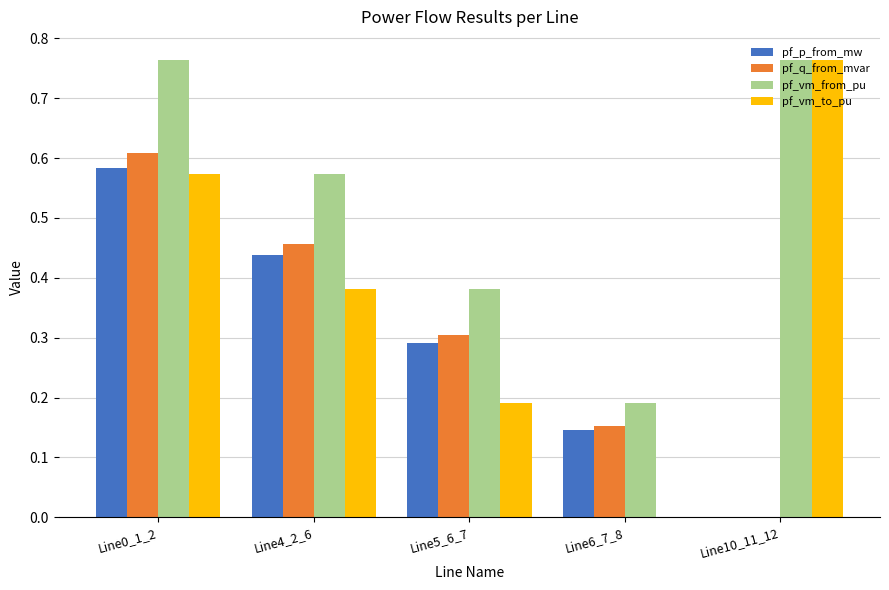

Between Line4_2_6 and Line10_11_12, which series saw the biggest shift?

pf_q_from_mvar